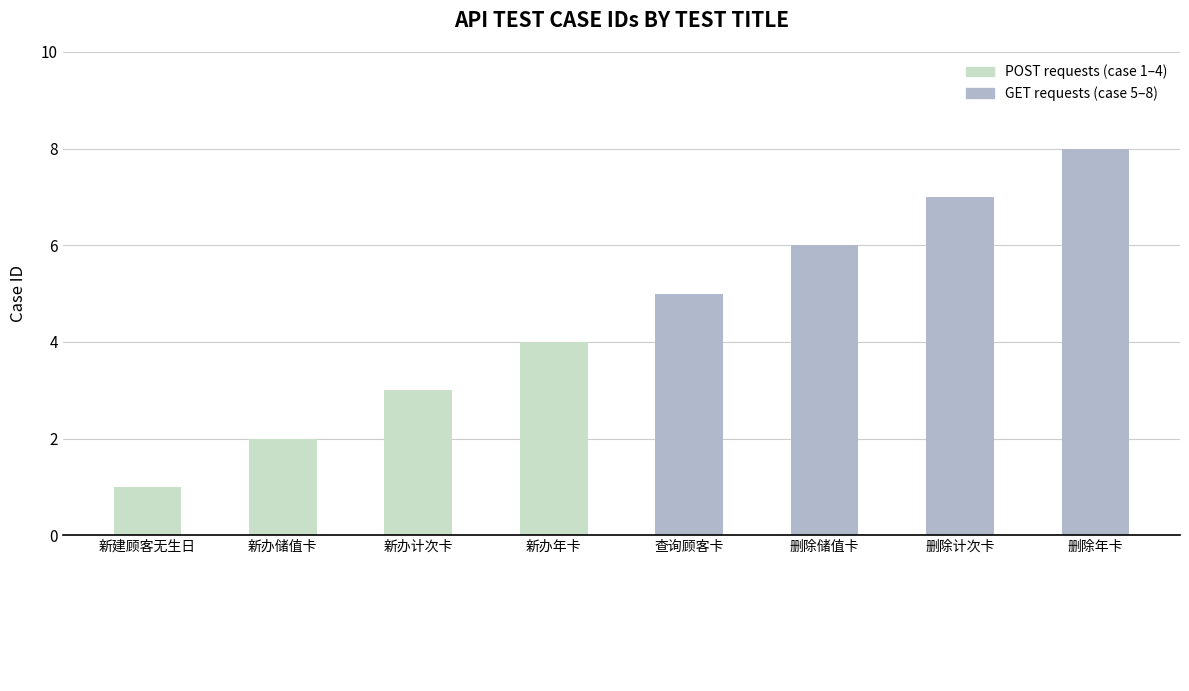

Between 新建顾客无生日 and 删除计次卡, which is larger?

删除计次卡